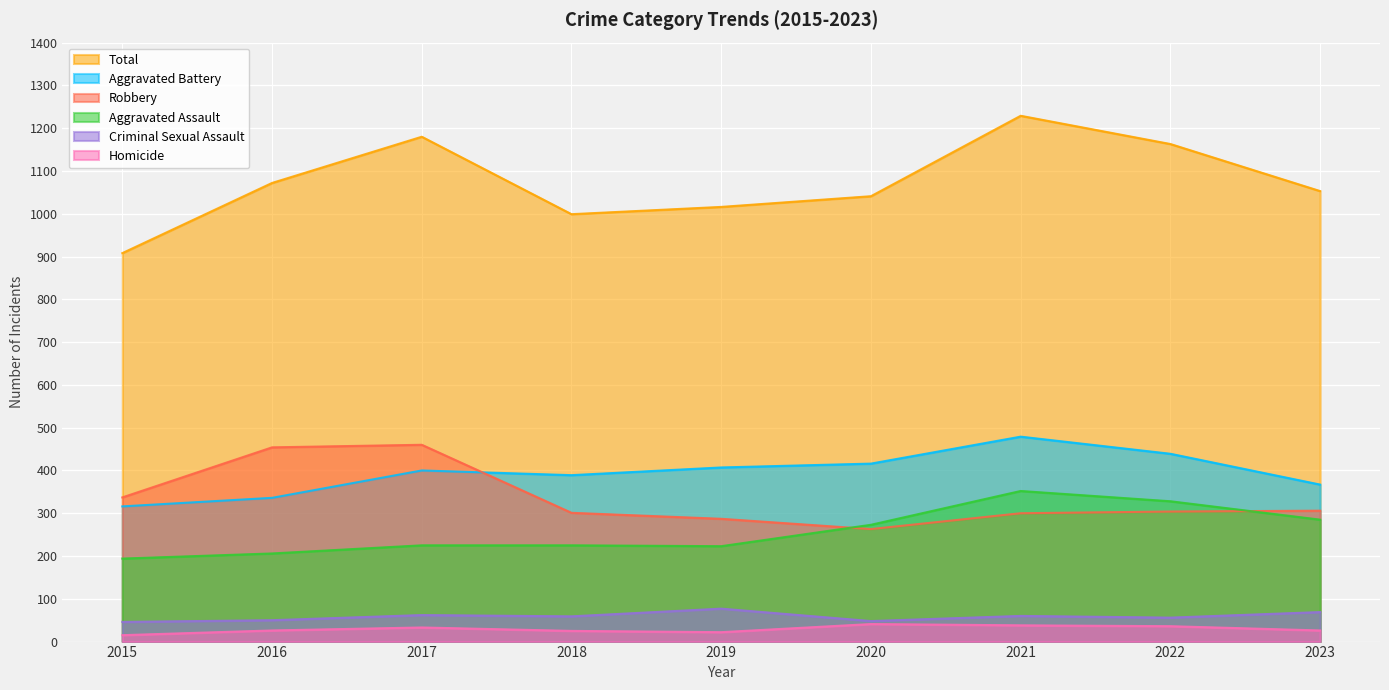

Which has a higher value, 2018 or 2021?

2021